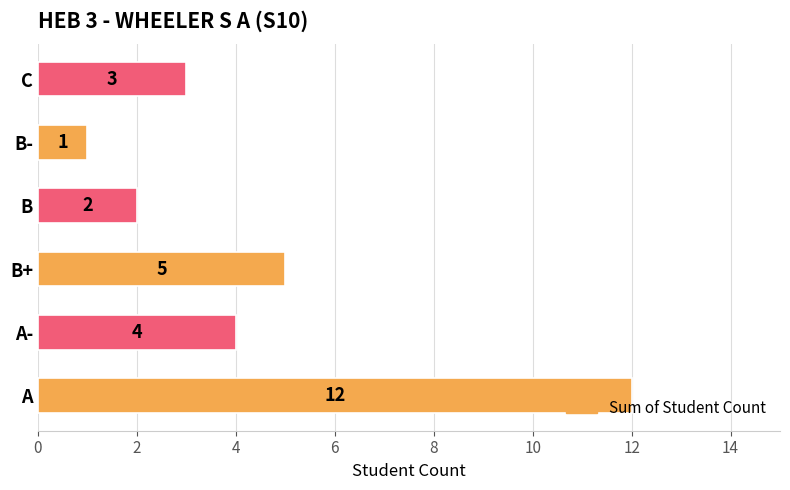

Which has a higher value, B+ or B?

B+